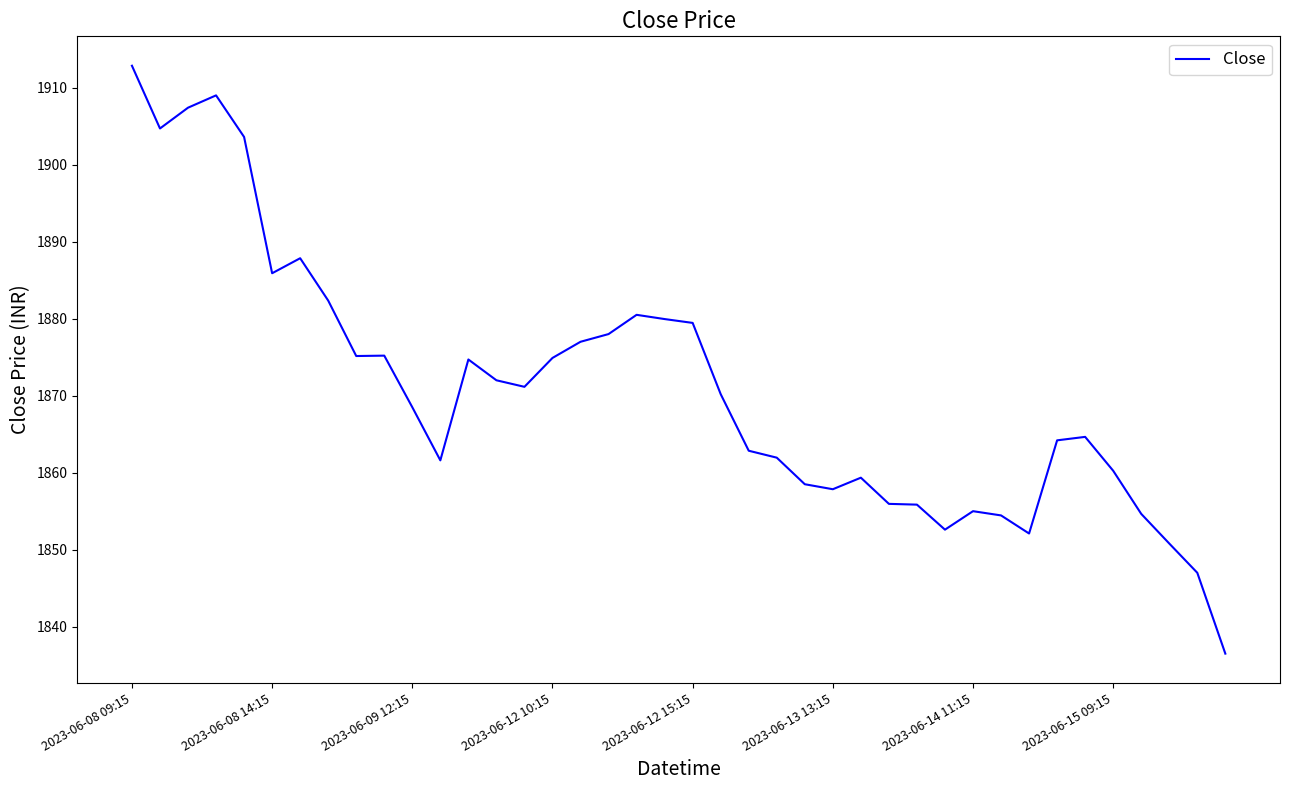

What is the minimum value shown in the chart?

1836.5